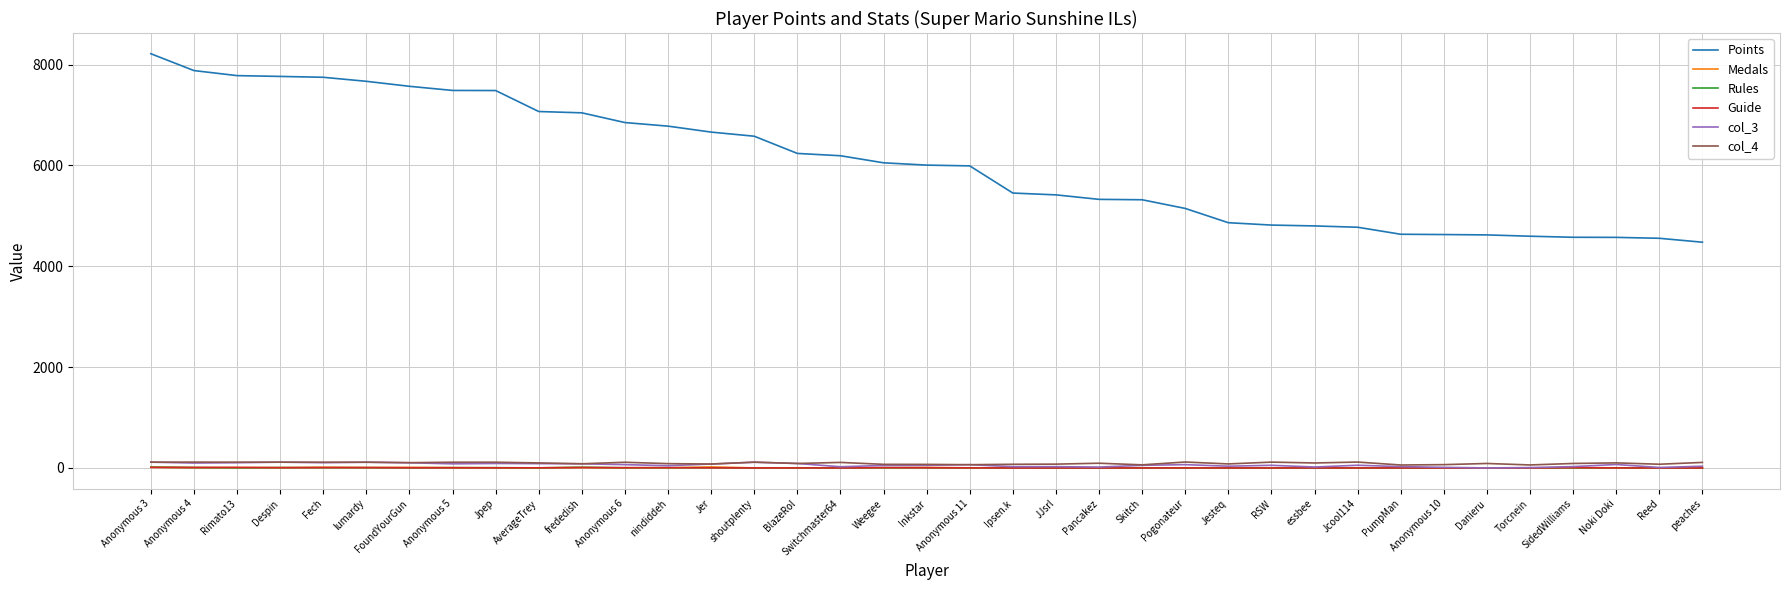

True or false: Points and Medals intersect in this chart.

False